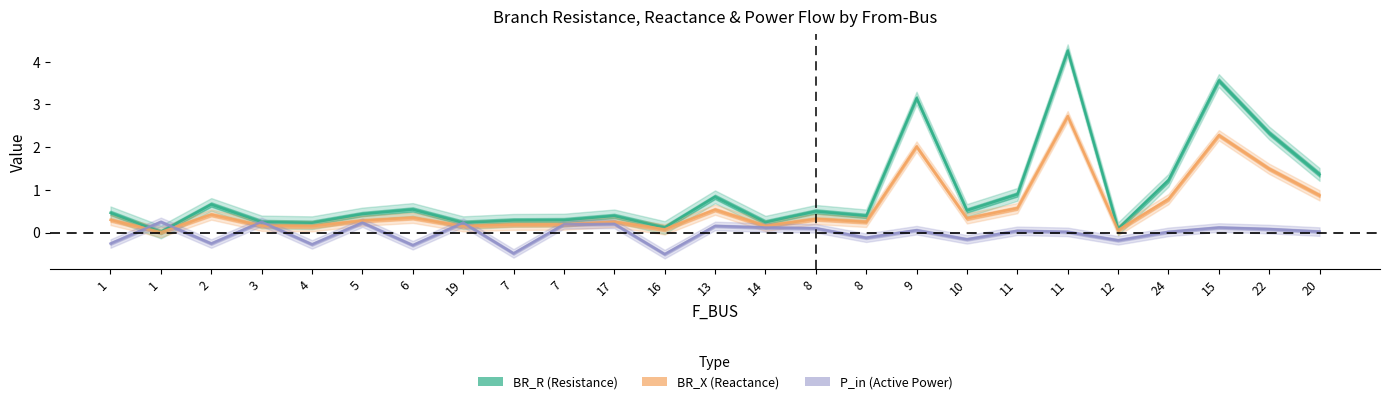

How many intersections are there between BR_X and P_in?

8